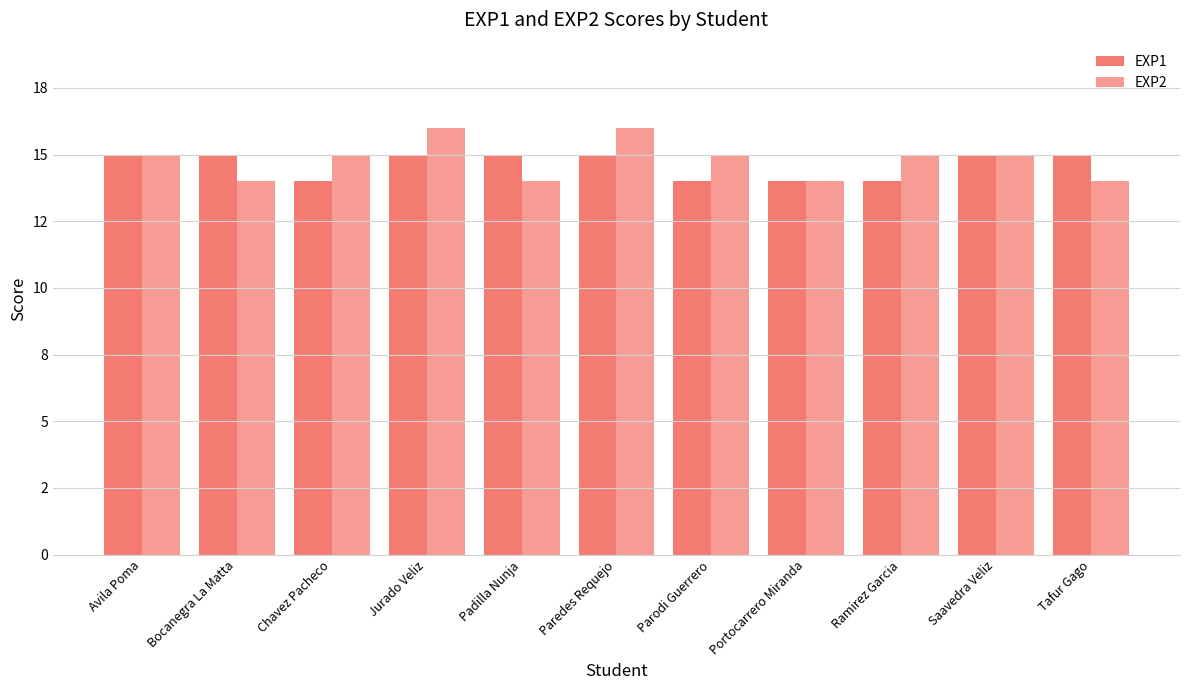

Where is EXP1 nearest to the value 14?

Chavez Pacheco